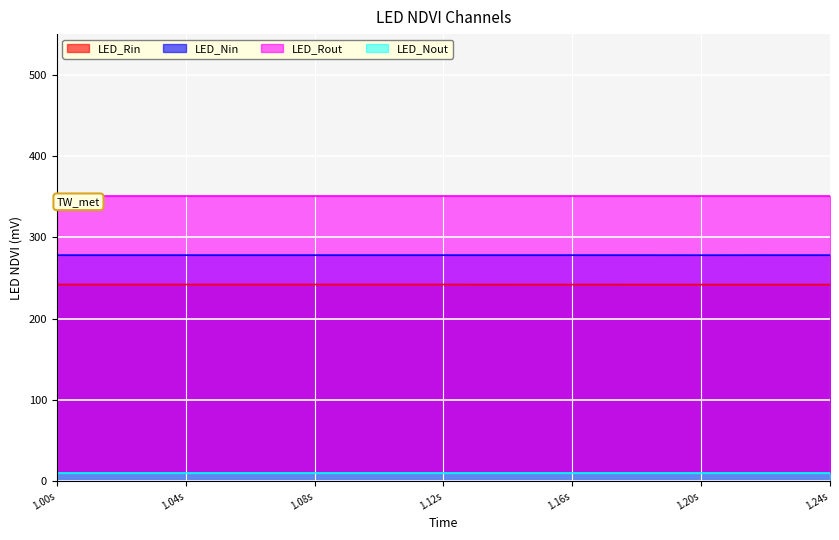

True or false: IMUNo_0_OrientationX has a value of 147.6 at 1.06.

False